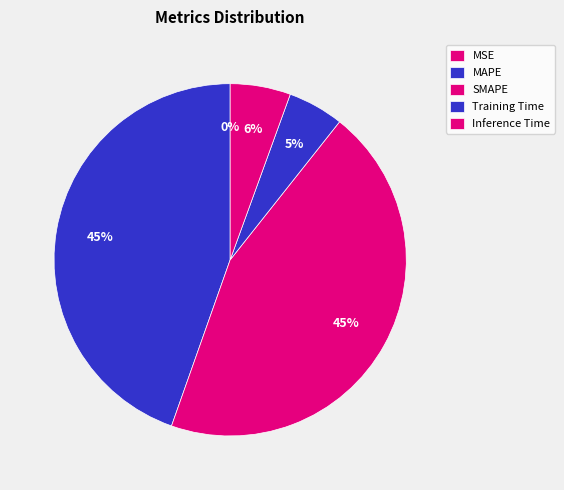

What percentage is the Inference Time slice, to the nearest percent?

6%